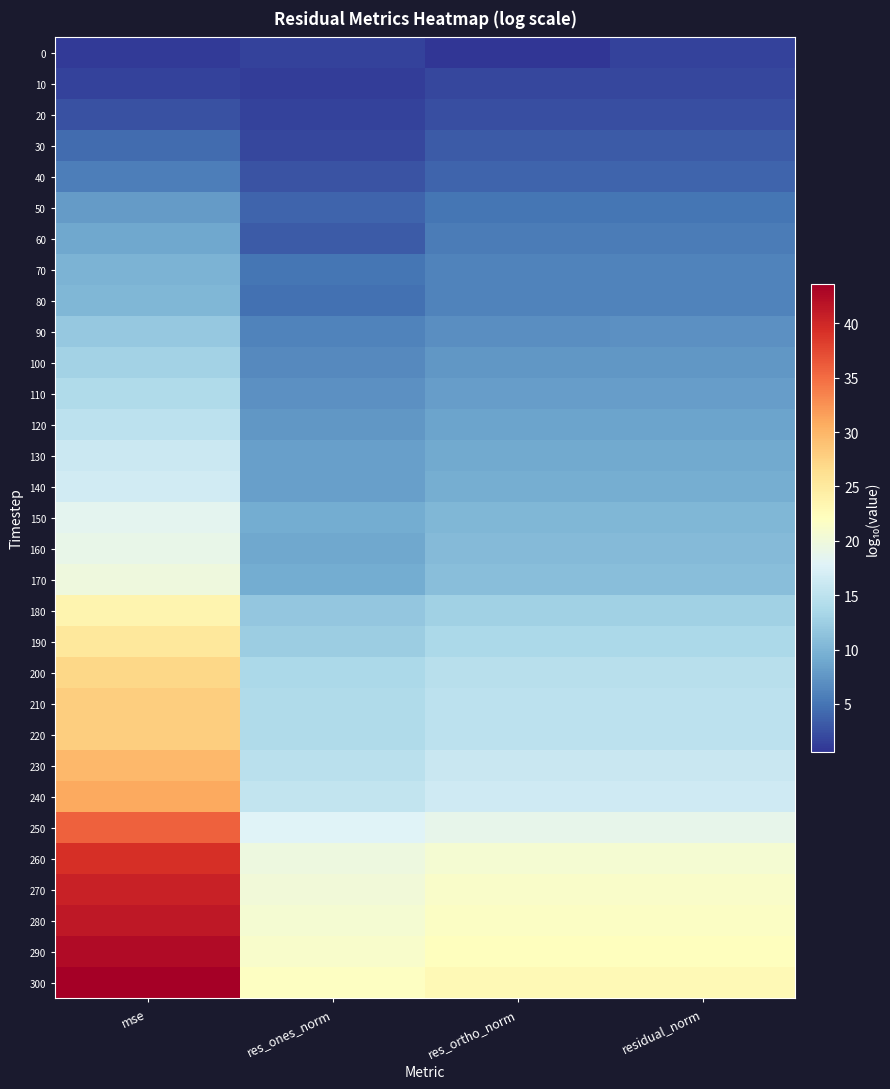

Reading right to left, what are all the values shown in this chart?

0: residual_norm=1.6	res_ortho_norm=0.6	res_ones_norm=1.6	mse=1.0
10: residual_norm=1.8	res_ortho_norm=1.8	res_ones_norm=1.2	mse=1.5
20: residual_norm=2.3	res_ortho_norm=2.3	res_ones_norm=1.5	mse=2.5
30: residual_norm=3.2	res_ortho_norm=3.2	res_ones_norm=1.8	mse=4.3
40: residual_norm=3.9	res_ortho_norm=3.9	res_ones_norm=2.6	mse=5.7
50: residual_norm=5.0	res_ortho_norm=5.0	res_ones_norm=3.9	mse=7.9
60: residual_norm=5.5	res_ortho_norm=5.5	res_ones_norm=3.3	mse=8.9
70: residual_norm=6.0	res_ortho_norm=6.0	res_ones_norm=5.1	mse=9.9
80: residual_norm=6.1	res_ortho_norm=6.1	res_ones_norm=4.8	mse=10.2
90: residual_norm=7.0	res_ortho_norm=7.0	res_ones_norm=6.1	mse=11.9
100: residual_norm=7.5	res_ortho_norm=7.5	res_ones_norm=6.6	mse=13.0
110: residual_norm=8.0	res_ortho_norm=8.0	res_ones_norm=7.1	mse=14.0
120: residual_norm=8.6	res_ortho_norm=8.6	res_ones_norm=7.6	mse=15.0
130: residual_norm=9.1	res_ortho_norm=9.1	res_ones_norm=8.2	mse=16.2
140: residual_norm=9.3	res_ortho_norm=9.3	res_ones_norm=8.3	mse=16.6
150: residual_norm=10.3	res_ortho_norm=10.3	res_ones_norm=9.2	mse=18.4
160: residual_norm=10.5	res_ortho_norm=10.5	res_ones_norm=9.0	mse=19.0
170: residual_norm=10.9	res_ortho_norm=10.9	res_ones_norm=9.2	mse=19.8
180: residual_norm=12.8	res_ortho_norm=12.8	res_ones_norm=11.8	mse=23.6
190: residual_norm=13.6	res_ortho_norm=13.6	res_ones_norm=12.5	mse=25.1
200: residual_norm=14.6	res_ortho_norm=14.6	res_ones_norm=13.5	mse=27.1
210: residual_norm=15.0	res_ortho_norm=15.0	res_ones_norm=13.9	mse=27.8
220: residual_norm=15.0	res_ortho_norm=15.0	res_ones_norm=13.9	mse=27.8
230: residual_norm=15.9	res_ortho_norm=15.9	res_ones_norm=14.9	mse=29.8
240: residual_norm=16.5	res_ortho_norm=16.5	res_ones_norm=15.5	mse=30.9
250: residual_norm=18.9	res_ortho_norm=18.9	res_ones_norm=17.9	mse=35.7
260: residual_norm=20.7	res_ortho_norm=20.7	res_ones_norm=19.7	mse=39.4
270: residual_norm=21.3	res_ortho_norm=21.3	res_ones_norm=20.3	mse=40.5
280: residual_norm=21.7	res_ortho_norm=21.7	res_ones_norm=20.6	mse=41.3
290: residual_norm=22.3	res_ortho_norm=22.3	res_ones_norm=21.2	mse=42.4
300: residual_norm=22.8	res_ortho_norm=22.8	res_ones_norm=21.8	mse=43.6